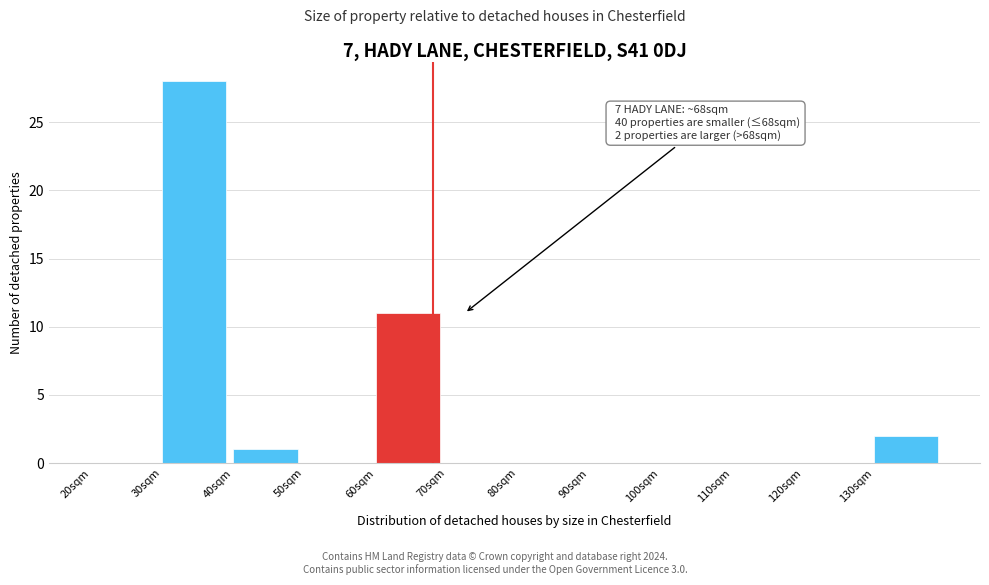

Which range on the x-axis has the tallest bar?

30 to 40